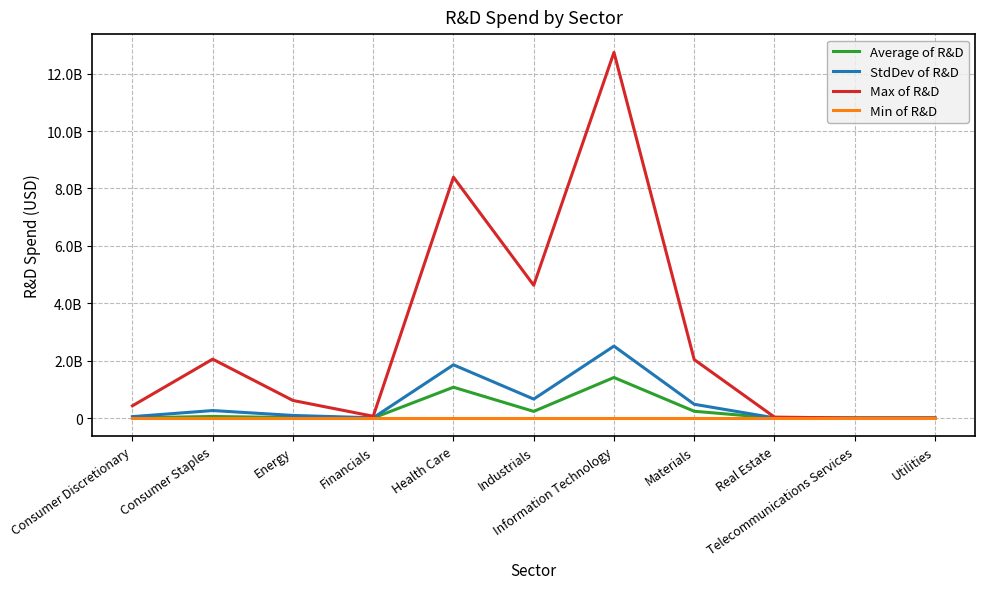

True or false: StdDev of R&D has a value of 840841154.2 at Materials.

False